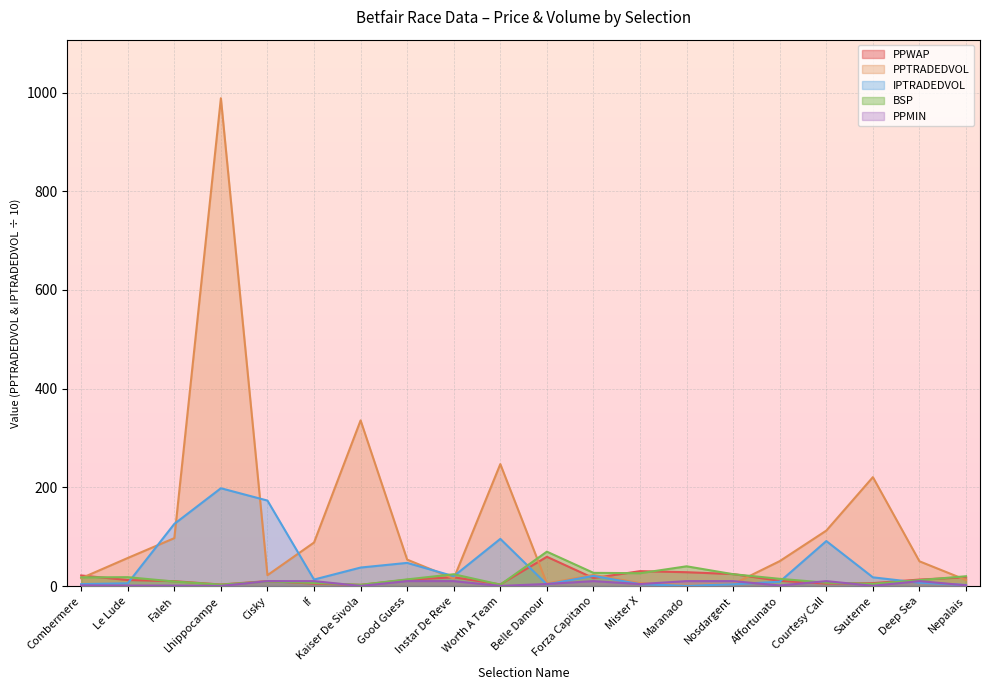

The PPTRADEDVOL series shows 50.5 at Affortunato. True or false?

True